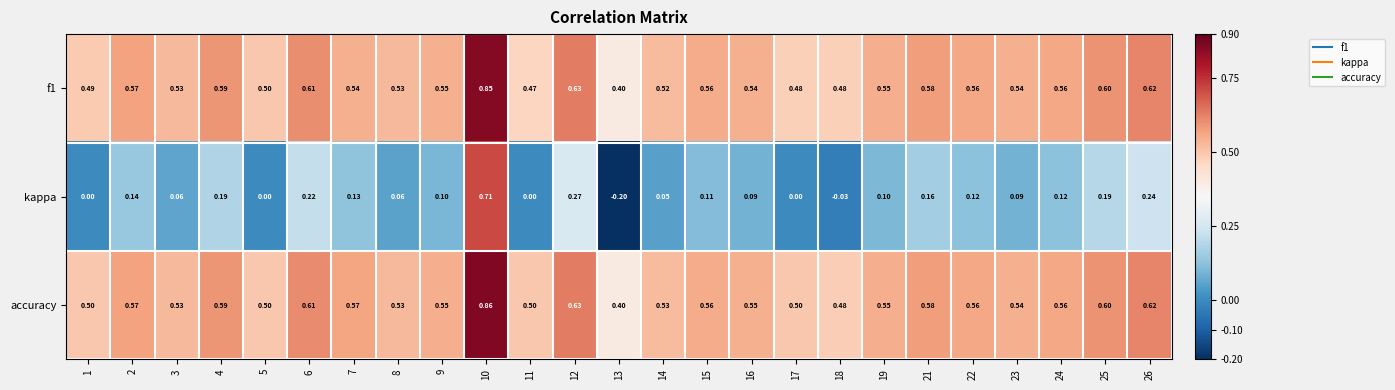

Which series changed the most between 10 and 23?

kappa